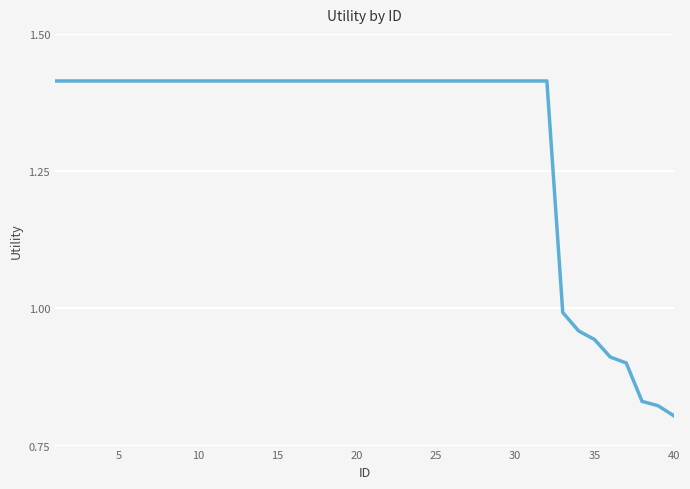

What is the difference between the maximum and minimum values?

0.6